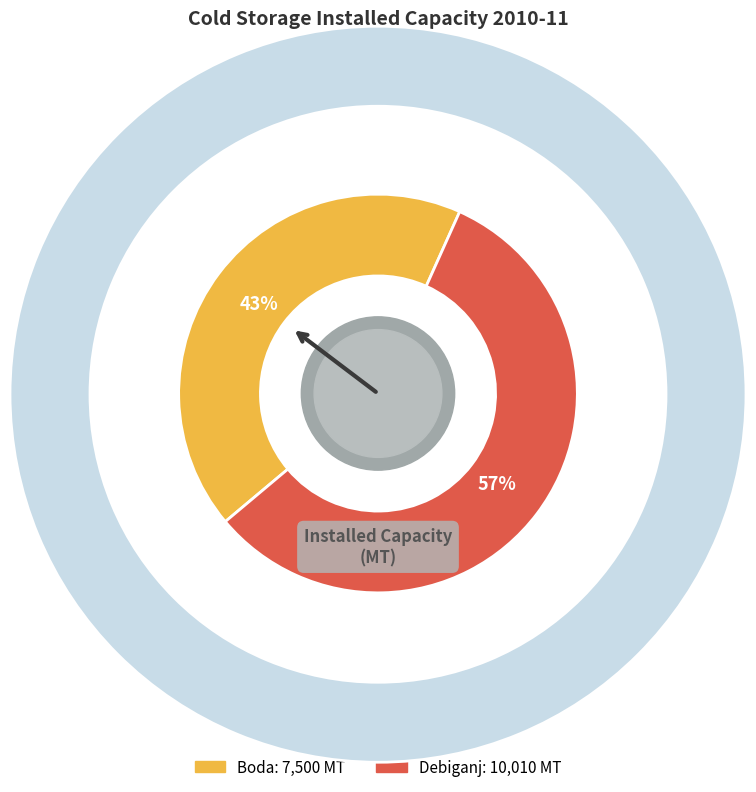

Count the number of slices in the pie.

2